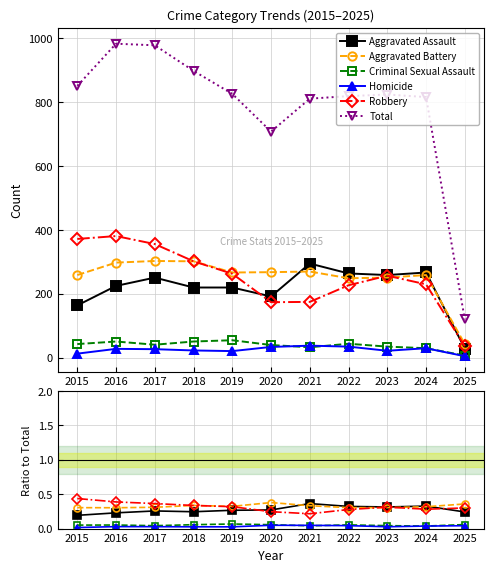

What is the value of the Total point at the 4th from the left?

898.0